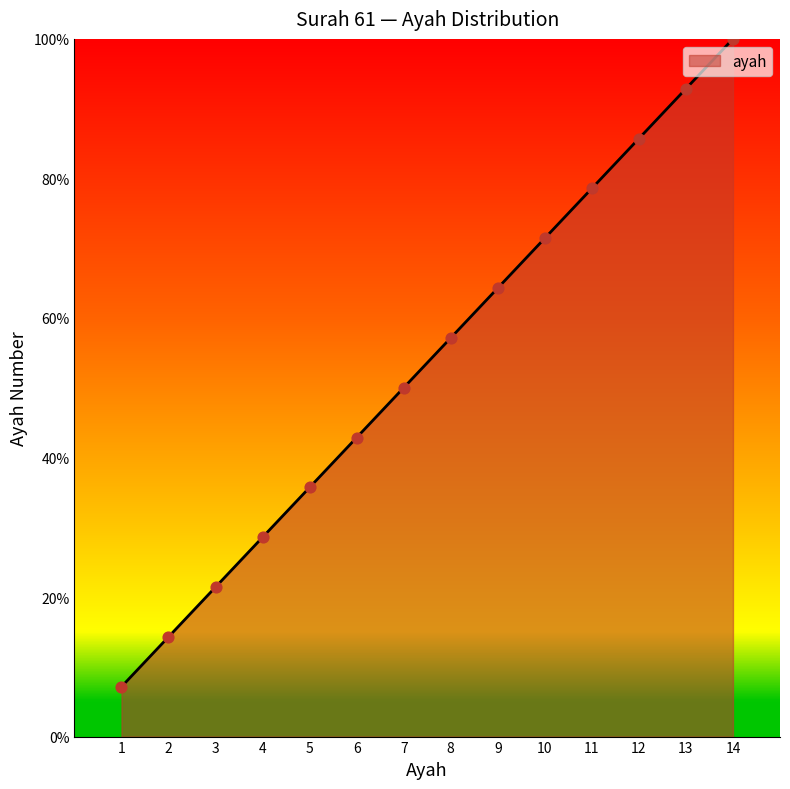

What is the change in value from 6 to 14?

+57.1